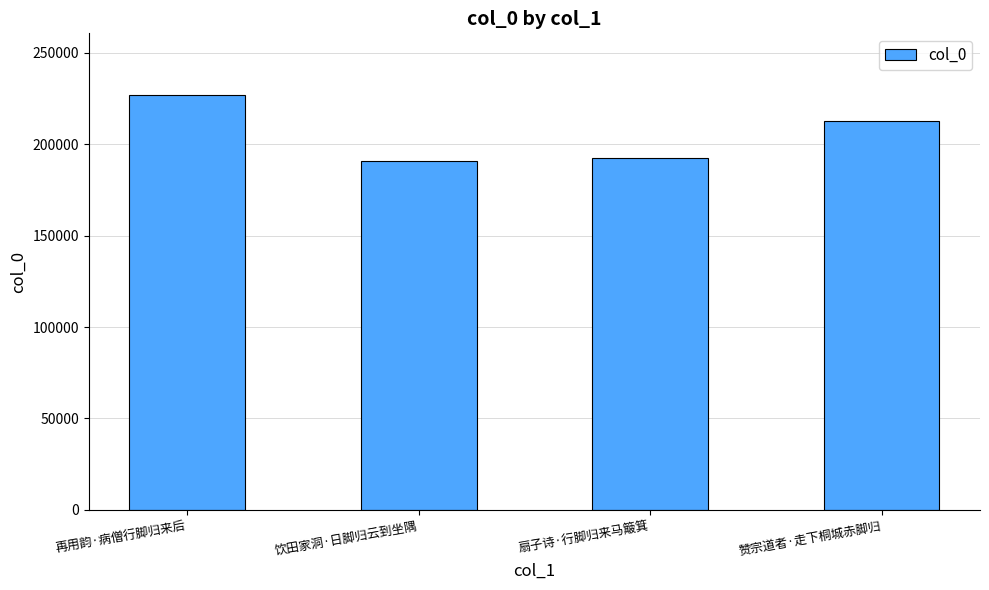

The value at 饮田家洞·日脚归云到坐隅 is 191000. True or false?

True